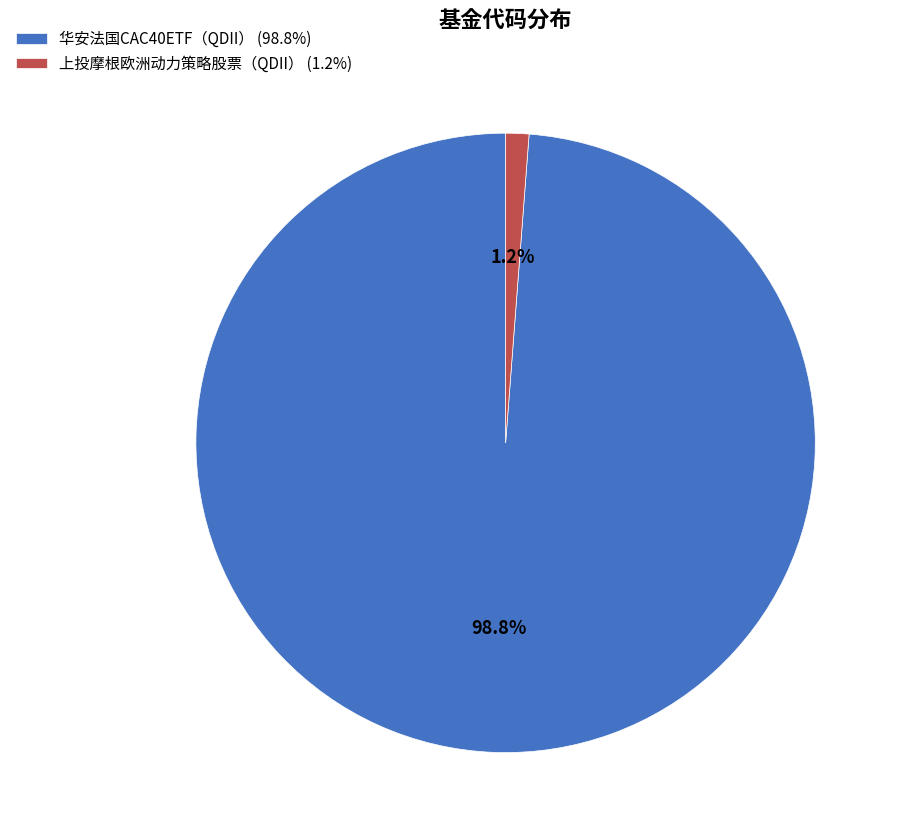

Which has a higher value, 上投摩根欧洲动力策略股票（QDII） (1.2%) or 华安法国CAC40ETF（QDII） (98.8%)?

华安法国CAC40ETF（QDII） (98.8%)